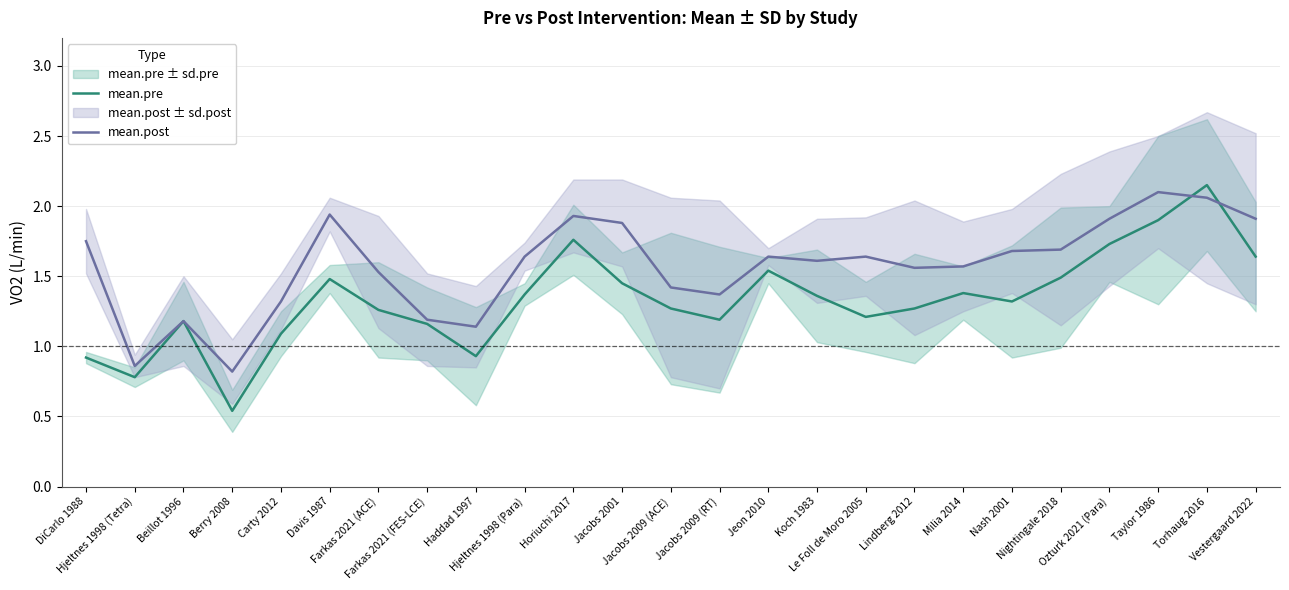

Where is the first local maximum for mean.post?

Beillot 1996